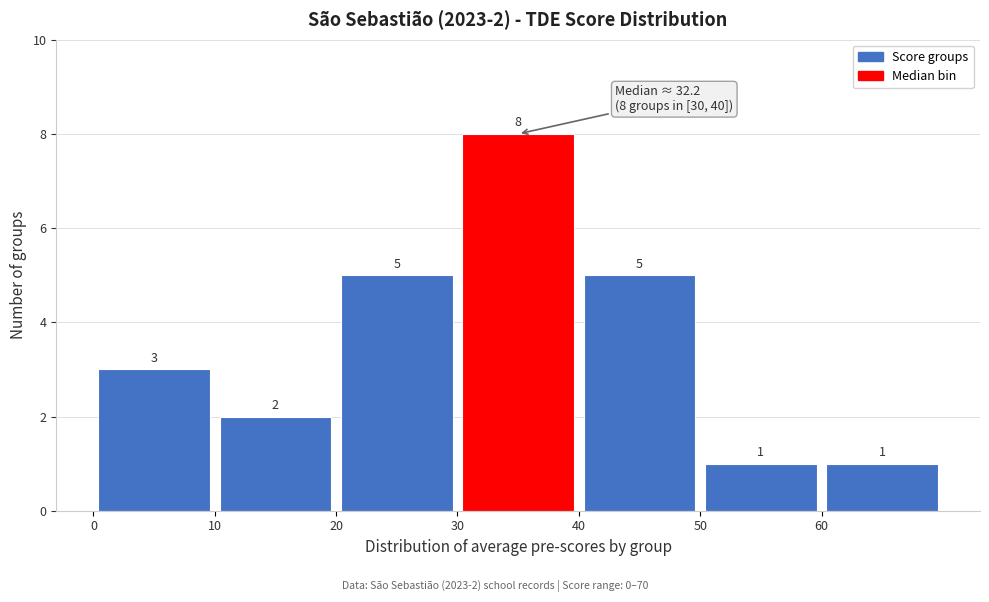

Which range on the x-axis has the tallest bar?

30 to 40